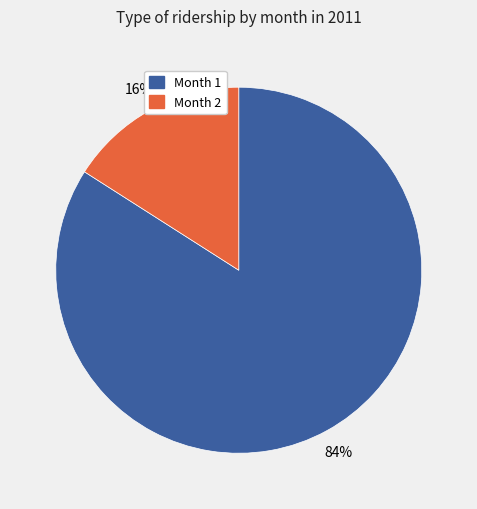

Is there a majority slice in this chart?

Yes